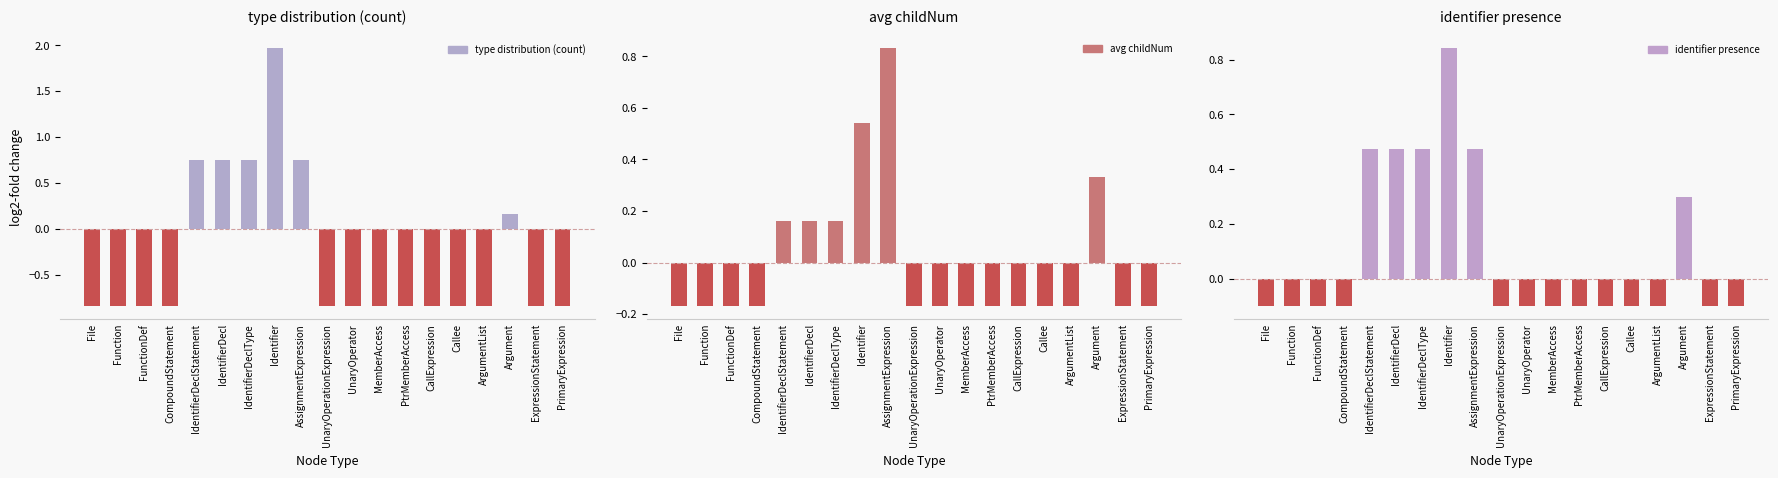

How many values in identifier presence are above zero?

6